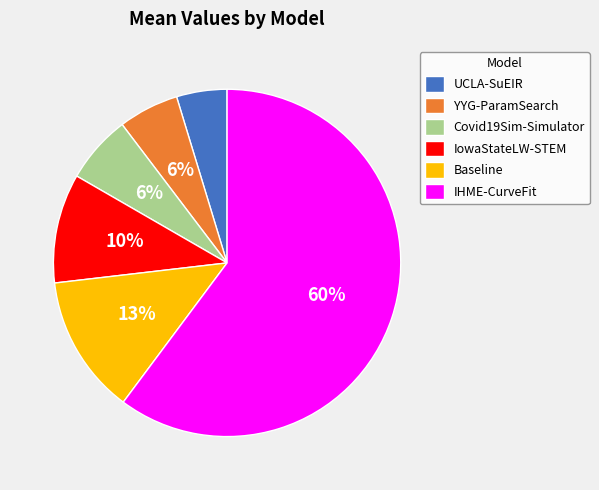

True or false: IHME-CurveFit accounts for 66% of the total.

False